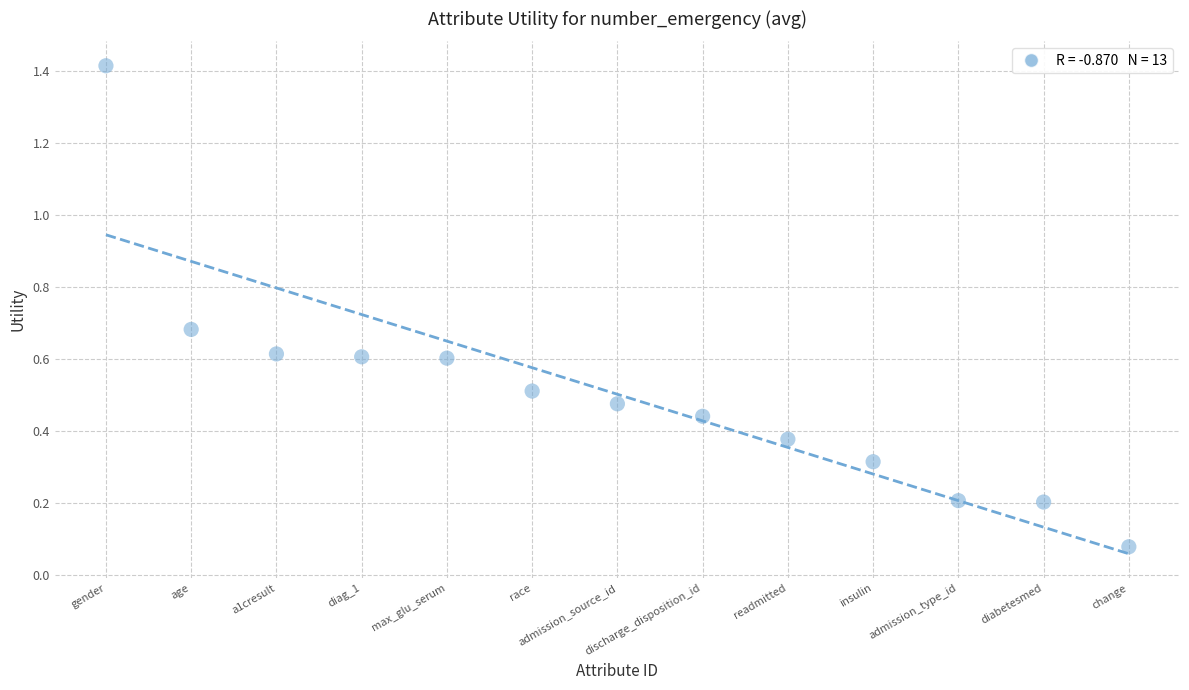

What is the range of X values (max minus min)?

12.0